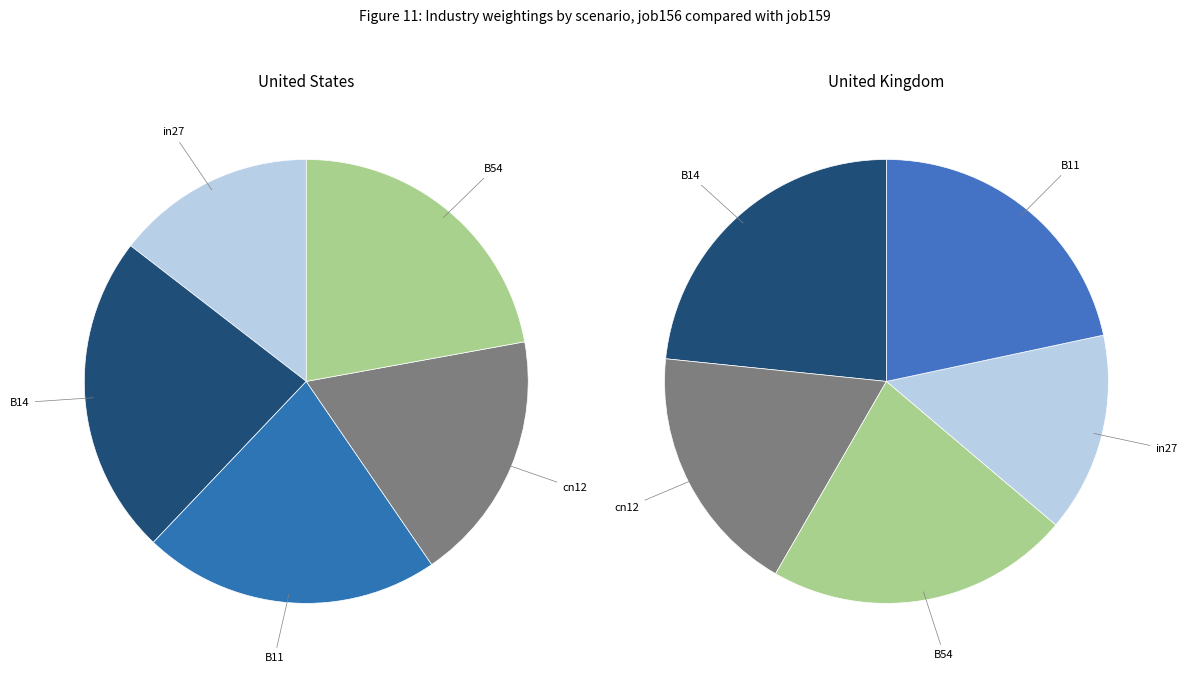

How many slices are in this pie chart?

5